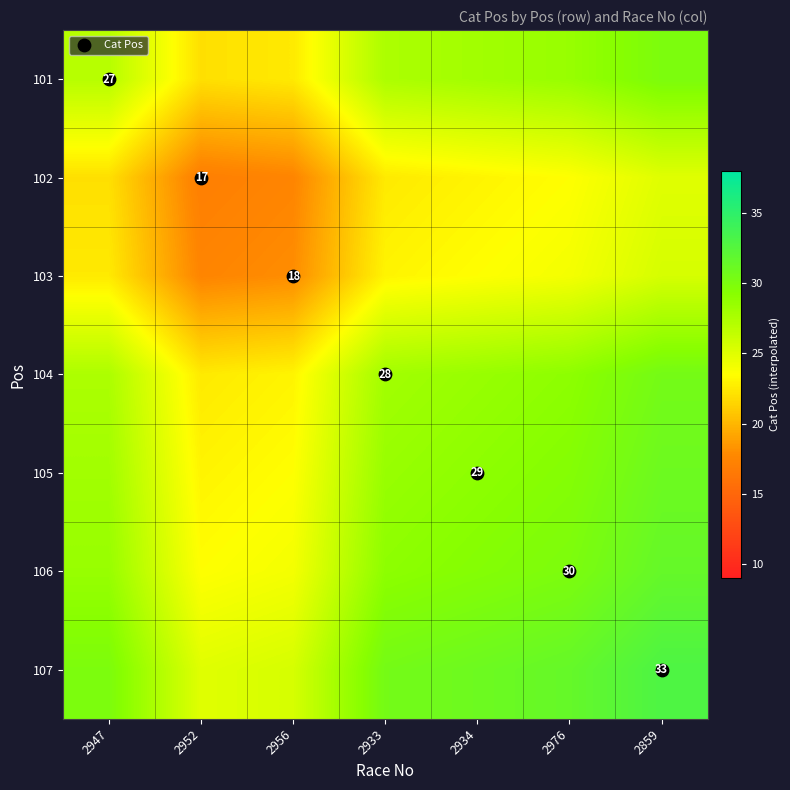

At which category is the sum across all series the highest?

2859